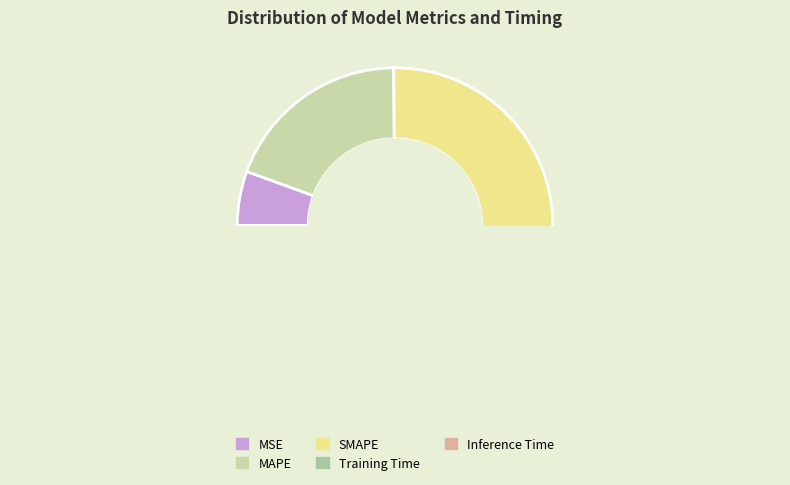

Is MSE the majority of the pie?

No